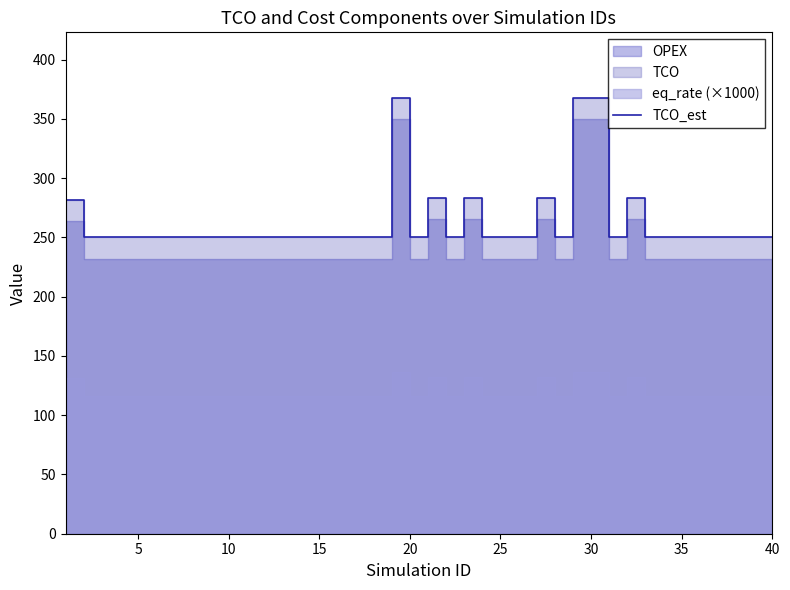

How many data points are above 250?

39